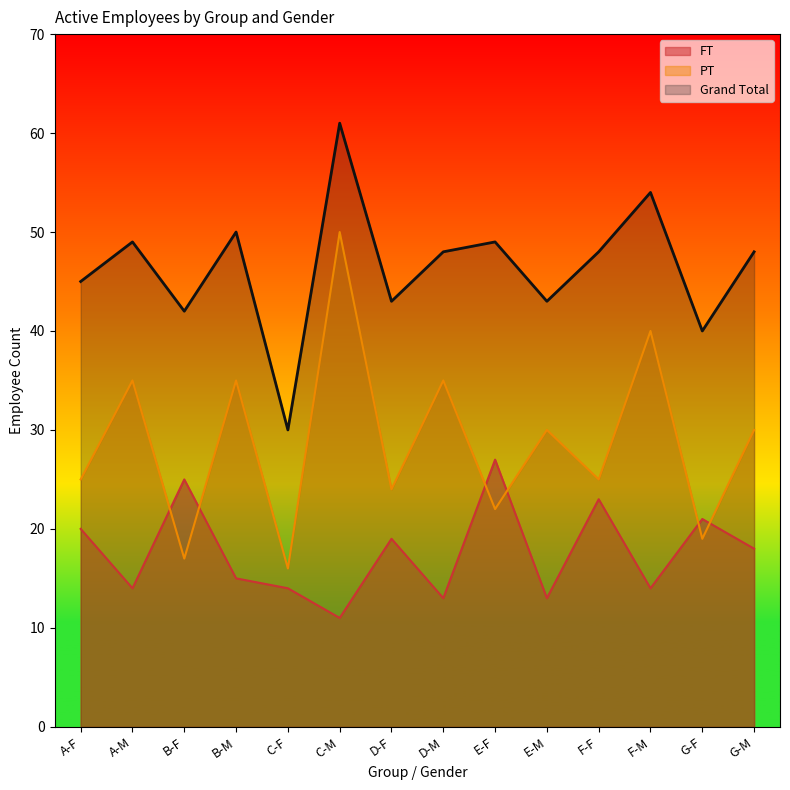

How many values in the PT series are below 30?

7